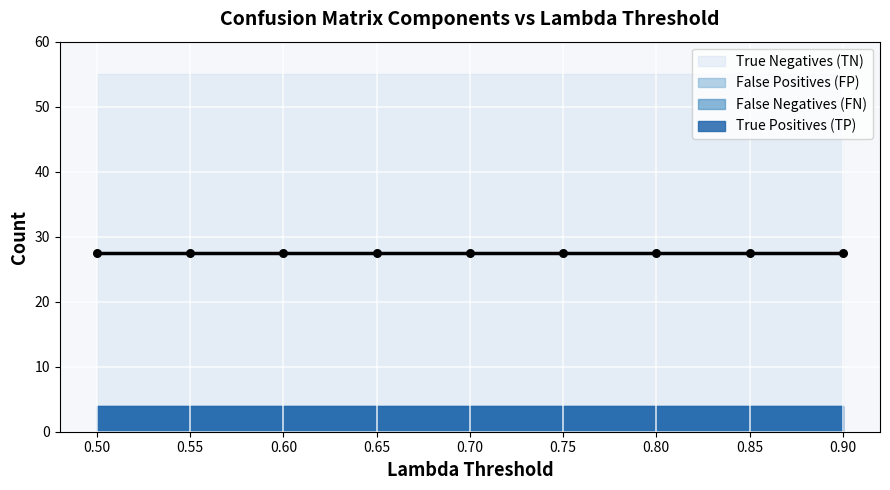

Which series reaches the maximum Y coordinate?

True Negatives (TN)